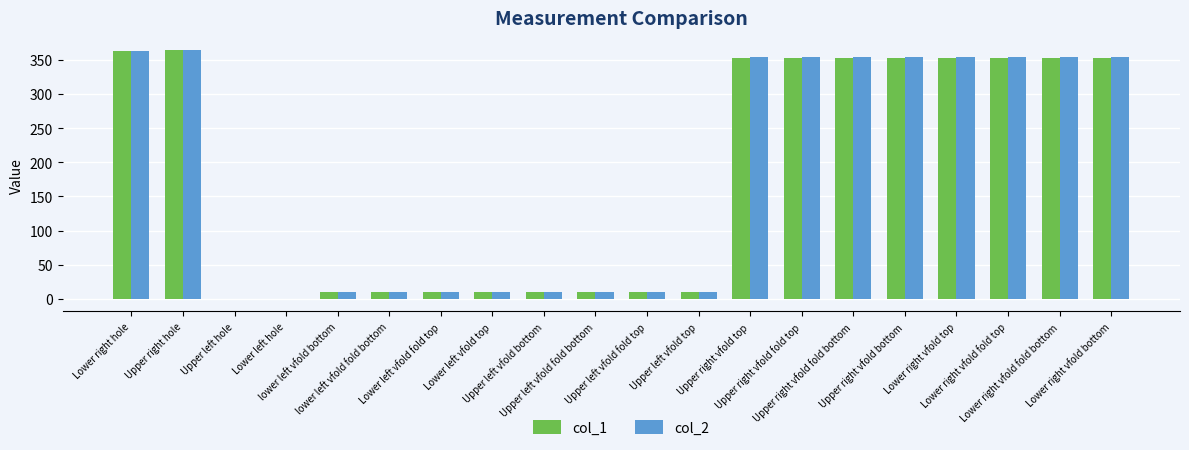

What is the maximum value shown in the chart?

363.7